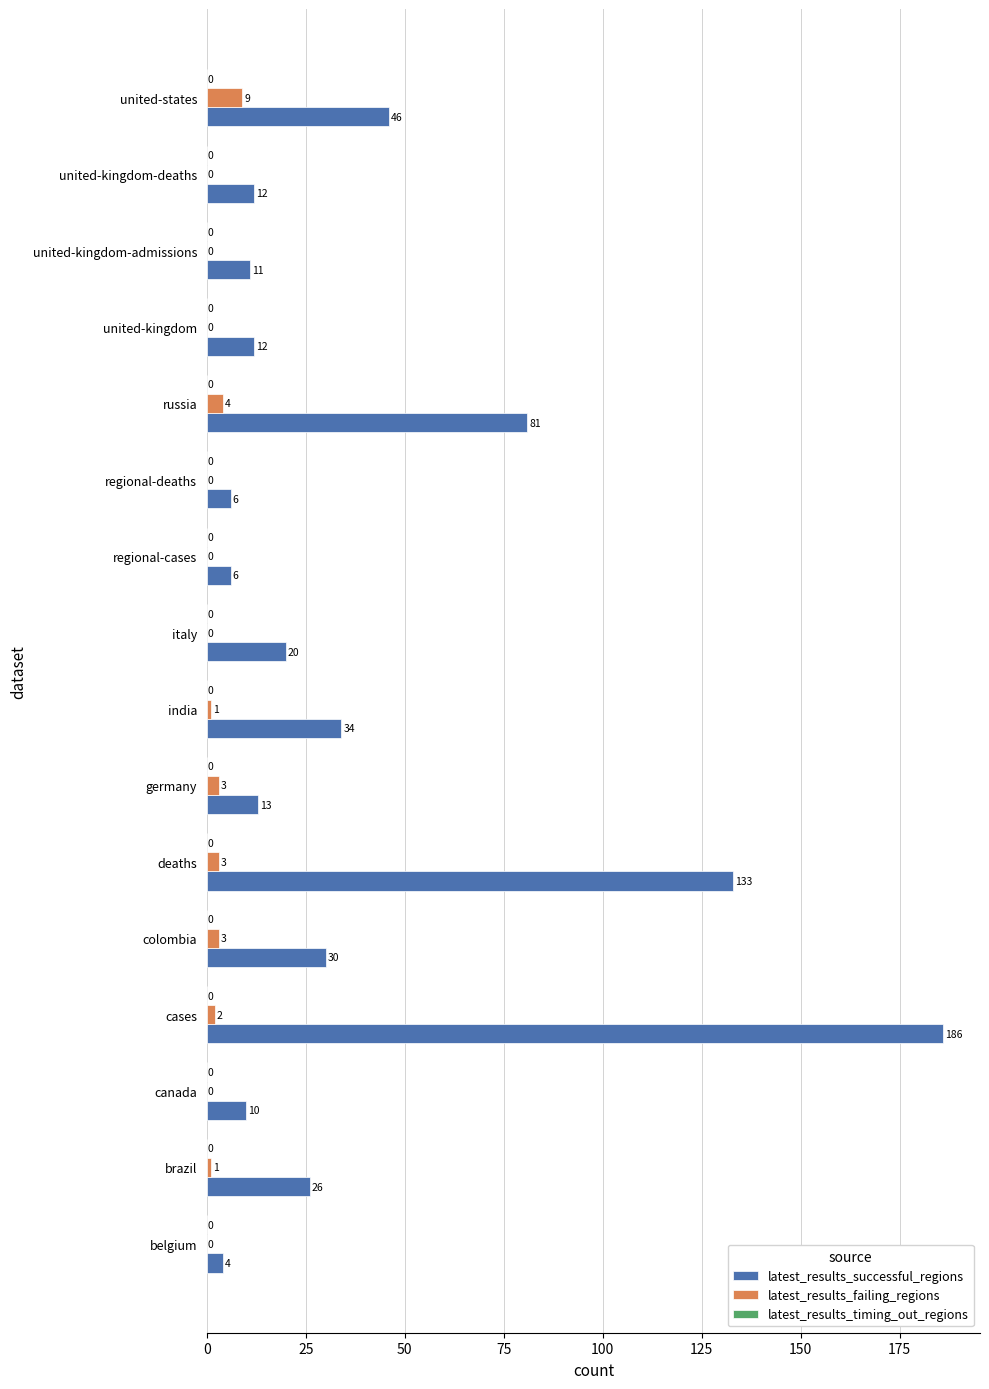

What is the sum of the latest_results_successful_regions values at regional-deaths and cases?

192